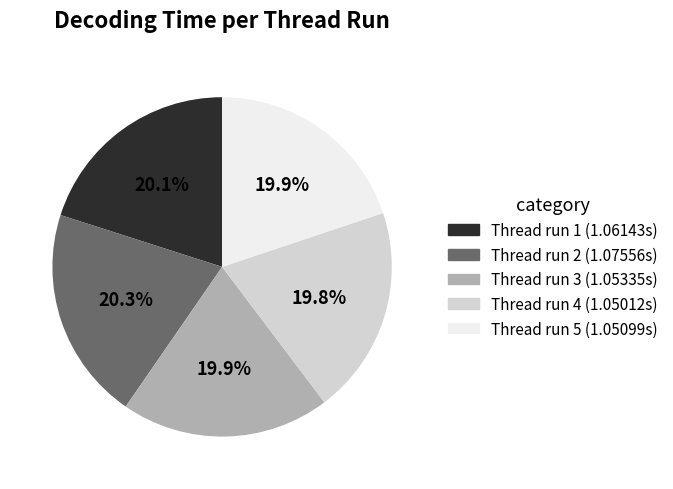

Does any single category account for the majority?

No